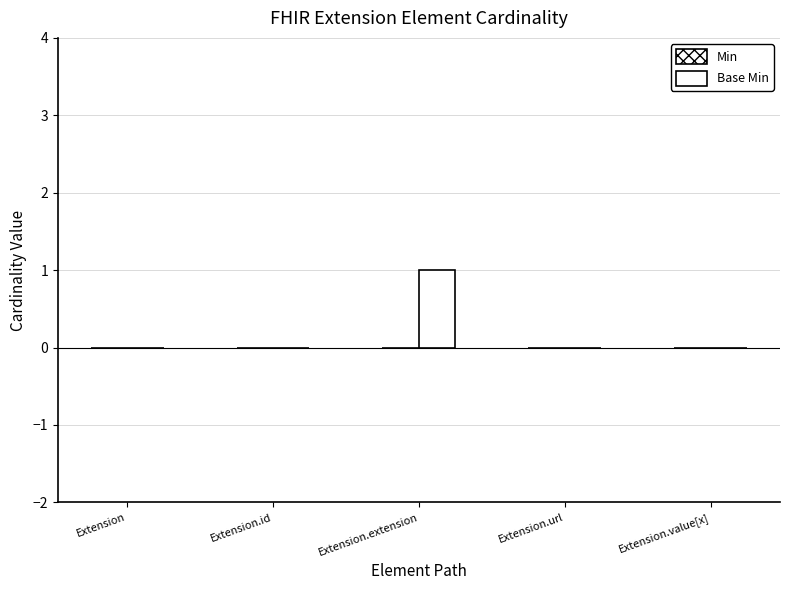

Reading left to right, extract all data points from this chart.

Min: Extension=0	Extension.id=0	Extension.extension=0	Extension.url=0	Extension.value[x]=0
Base Min: Extension=0	Extension.id=0	Extension.extension=1	Extension.url=0	Extension.value[x]=0